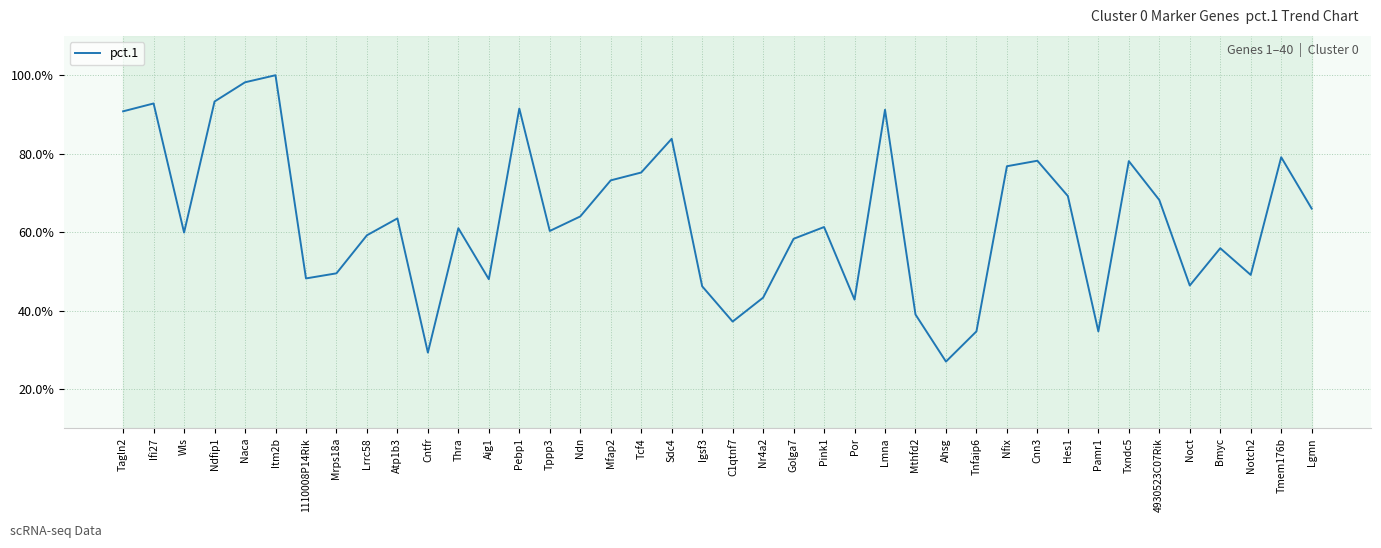

Is this an area chart (filled region under the line)?

No